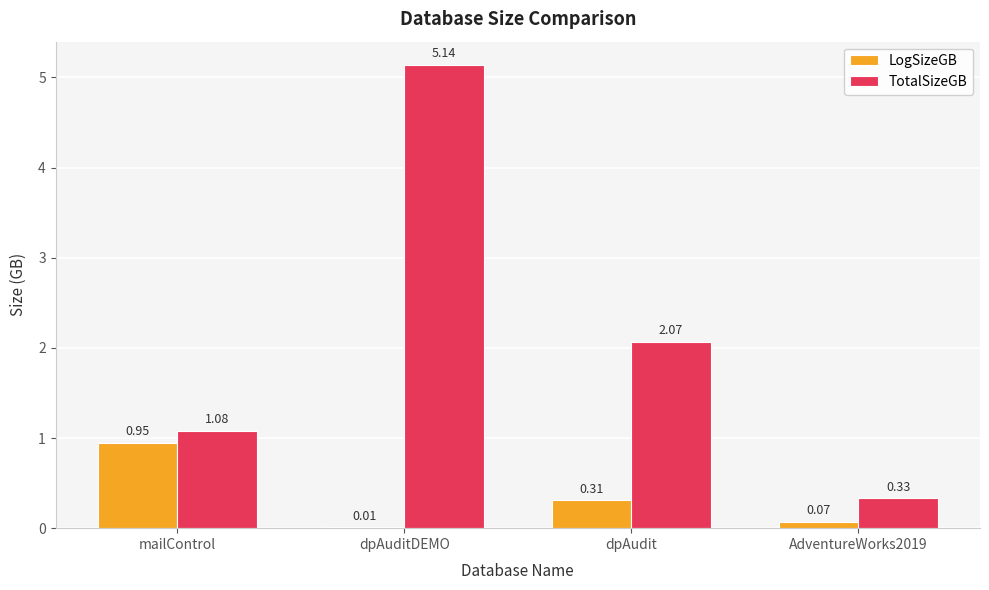

Are the bars horizontal?

No